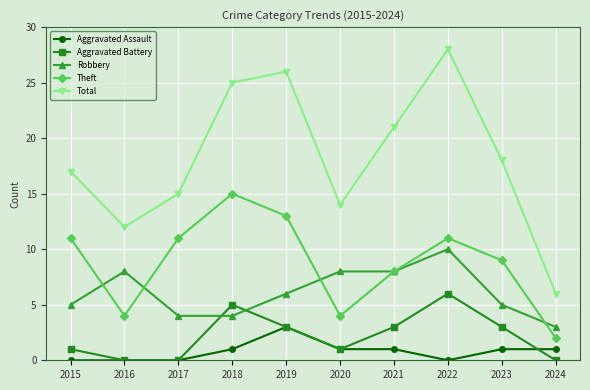

What is the value of the Aggravated Battery point at the 8th from the left?

6